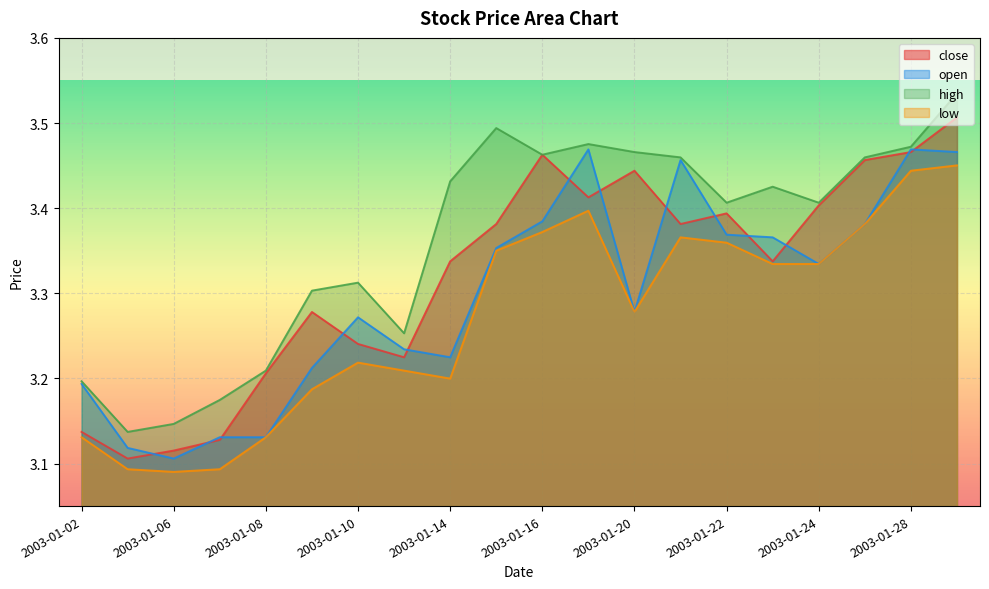

The value of open at 2003-01-15 is 5.2. True or false?

False